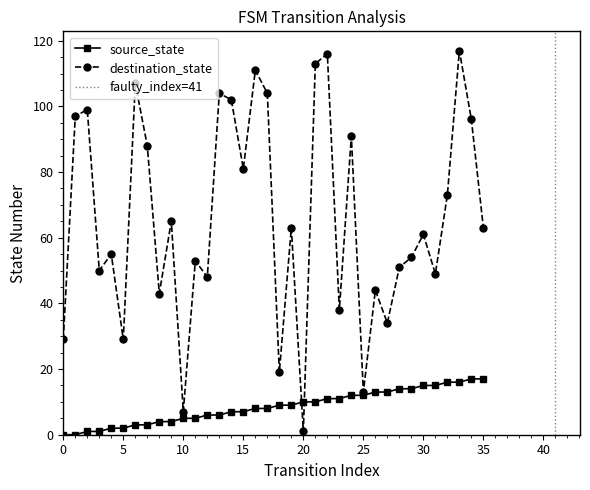

Reading left to right, extract all data points from this chart.

source_state: 0	0	1	1	2	2	3	3	4	4	5	5	6	6	7	7	8	8	9	9	10	10	11	11	12	12	13	13	14	14	15	15	16	16	17	17
destination_state: 29	97	99	50	55	29	107	88	43	65	7	53	48	104	102	81	111	104	19	63	1	113	116	38	91	13	44	34	51	54	61	49	73	117	96	63